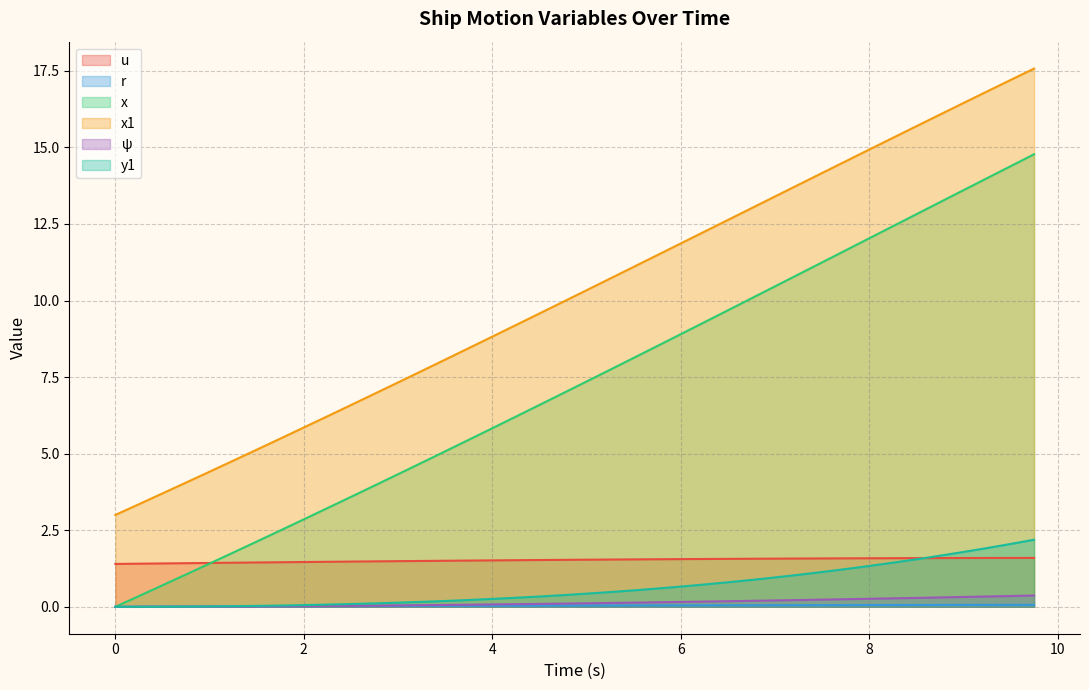

What position from the right is 2.25?

31